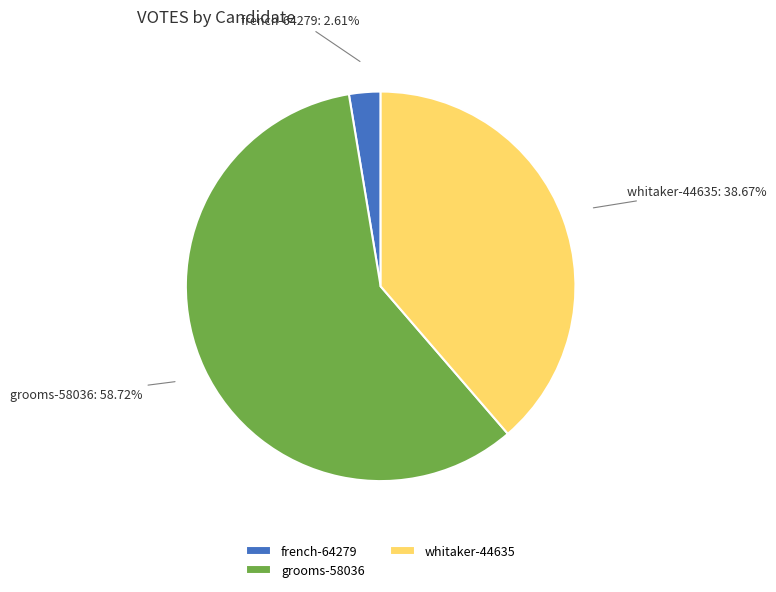

Which has a higher value, french-64279 or grooms-58036?

grooms-58036